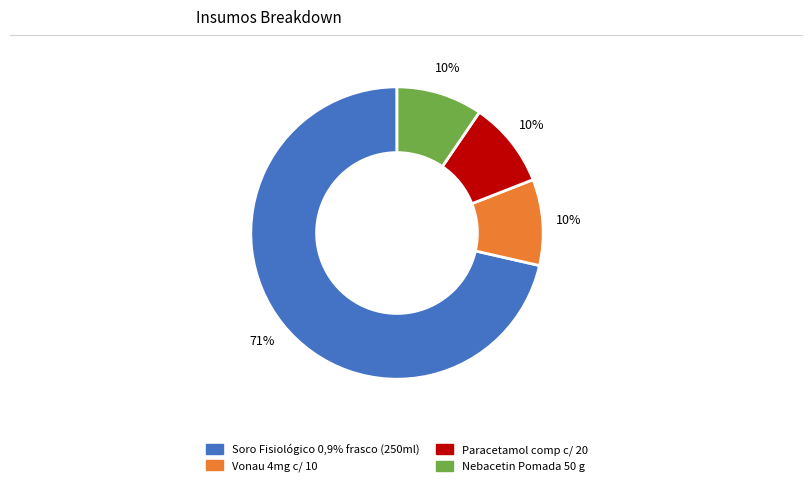

Which slice represents more than half of the pie?

Soro Fisiológico 0,9% frasco (250ml)